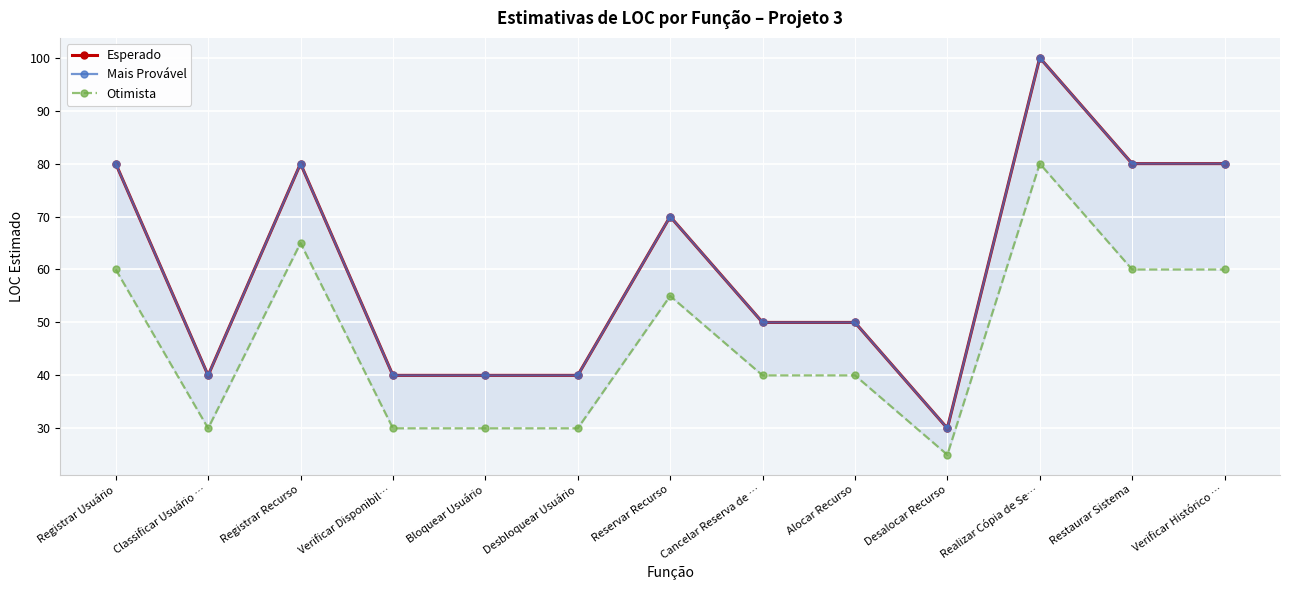

Which series has the largest total across all categories?

Esperado